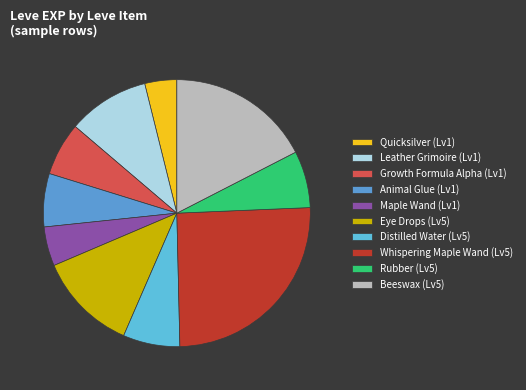

How many segments does this pie chart have?

10